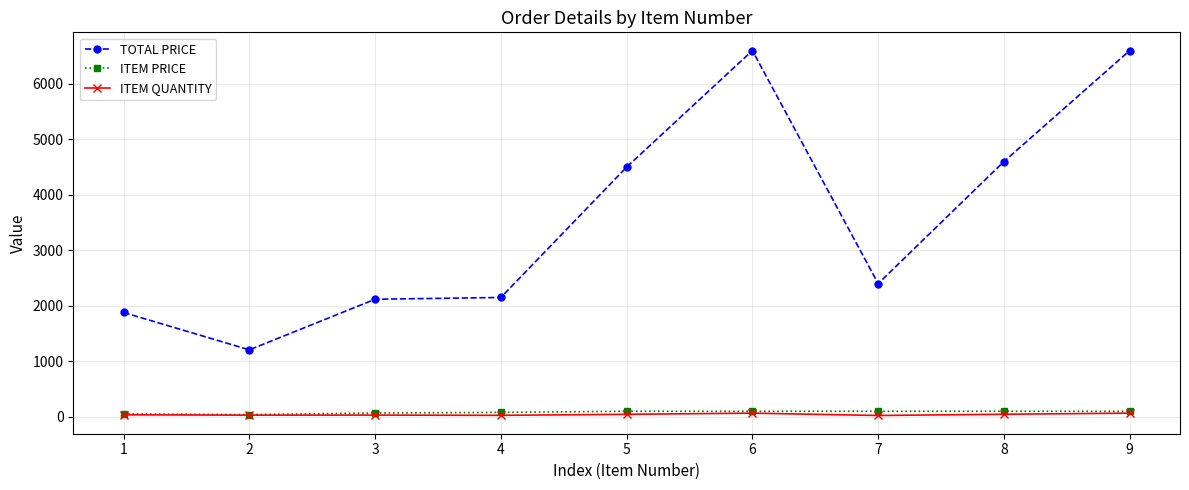

Which series has the largest total across all categories?

TOTAL PRICE